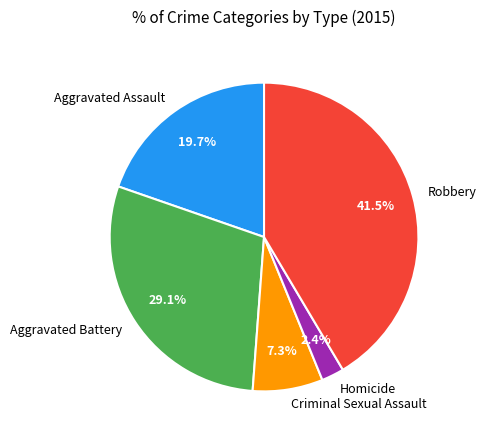

Approximately how many times larger is the value at Criminal Sexual Assault compared to Aggravated Battery?

0.3